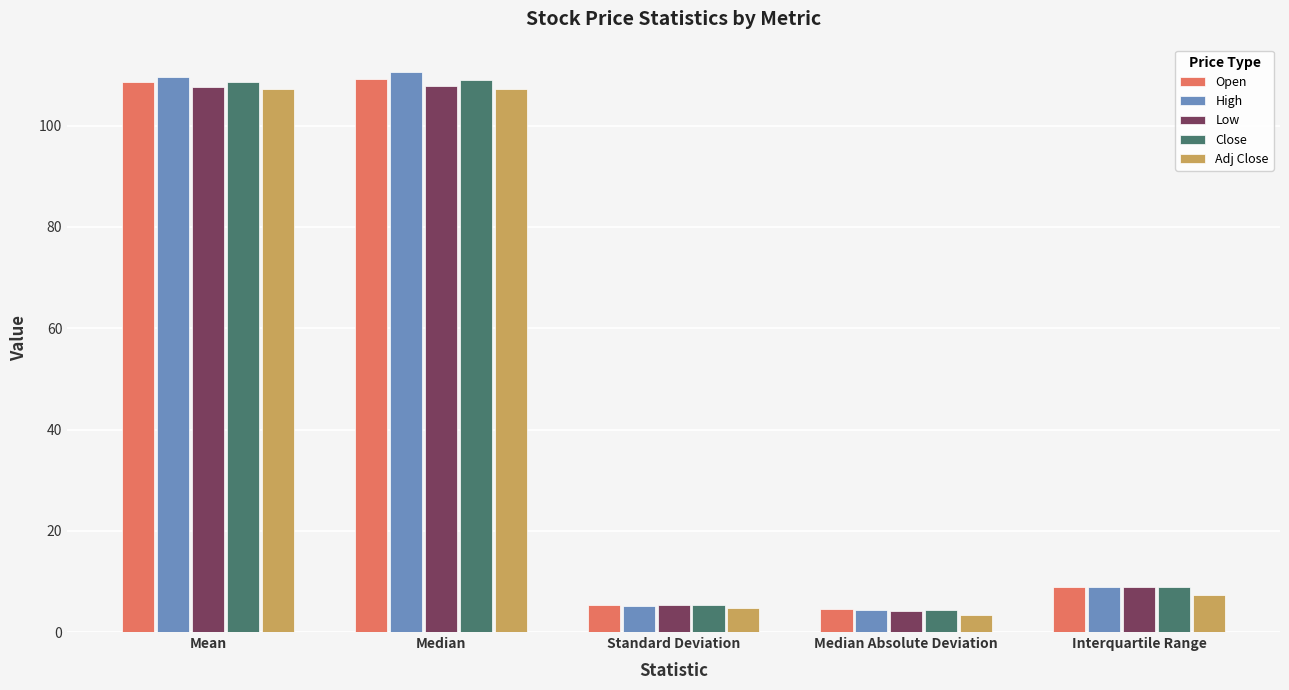

At which label does High first exceed 8?

Mean